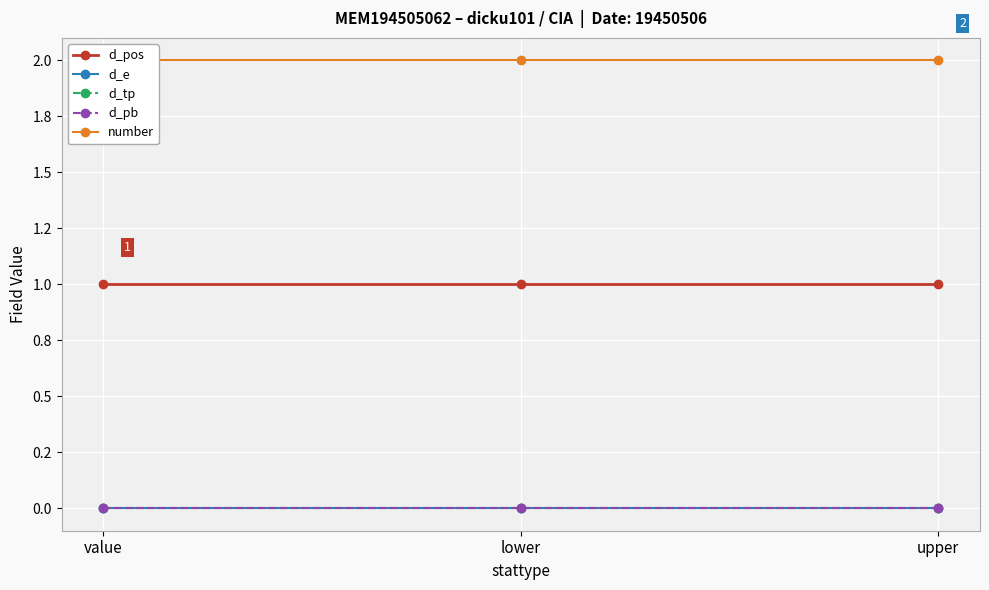

What are all the series names shown in the legend?

d_pos, d_e, d_tp, d_pb, number